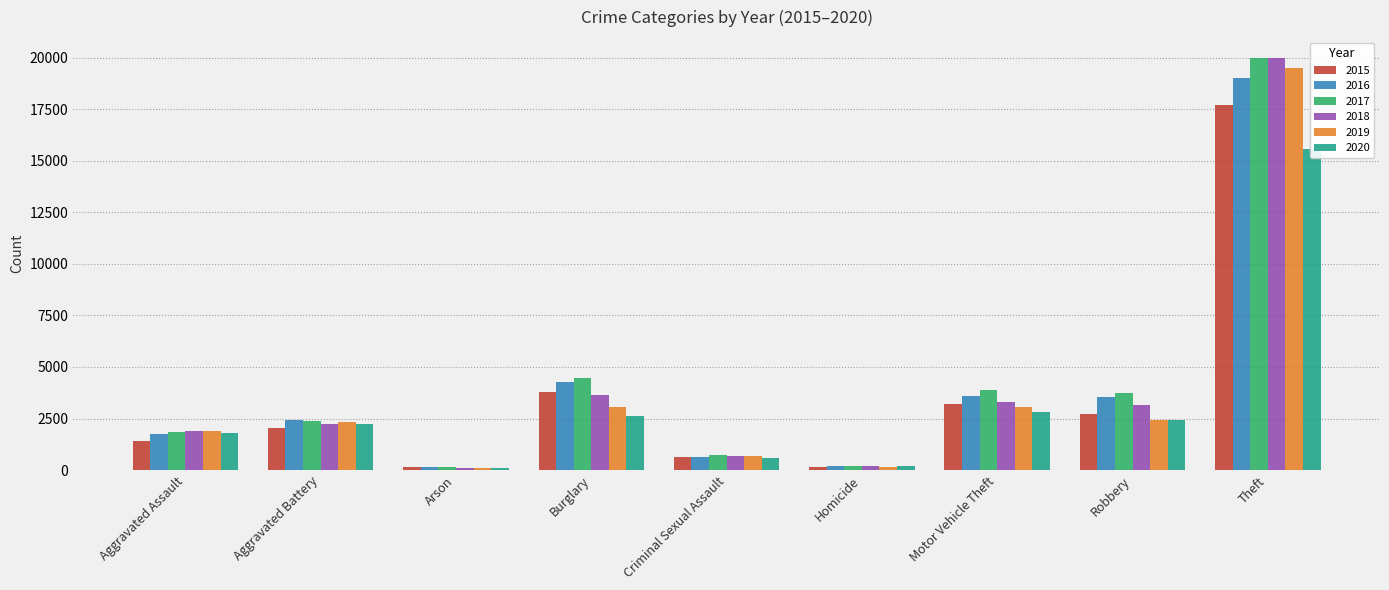

Which series changed the most between Criminal Sexual Assault and Homicide?

2017